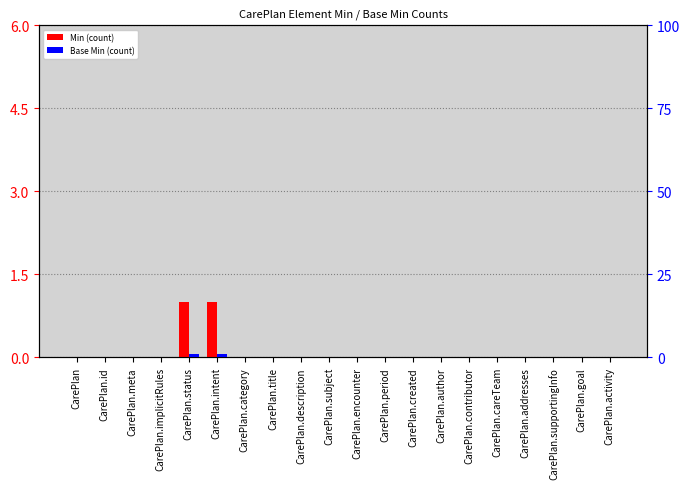

Read the Min value at CarePlan.intent.

1